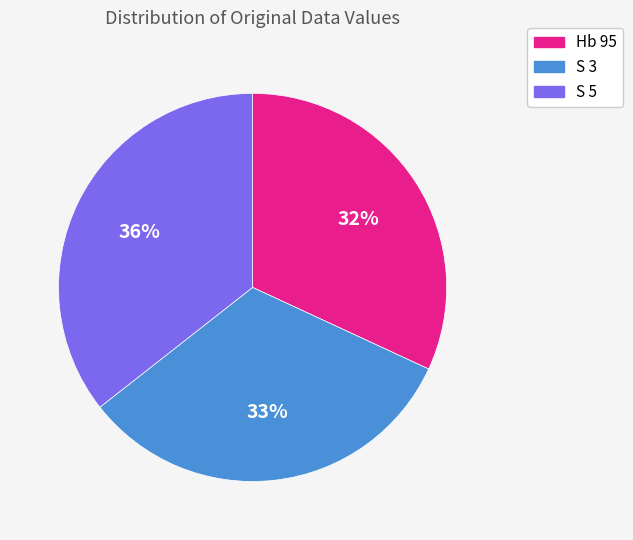

True or false: S 5 accounts for 22% of the total.

False